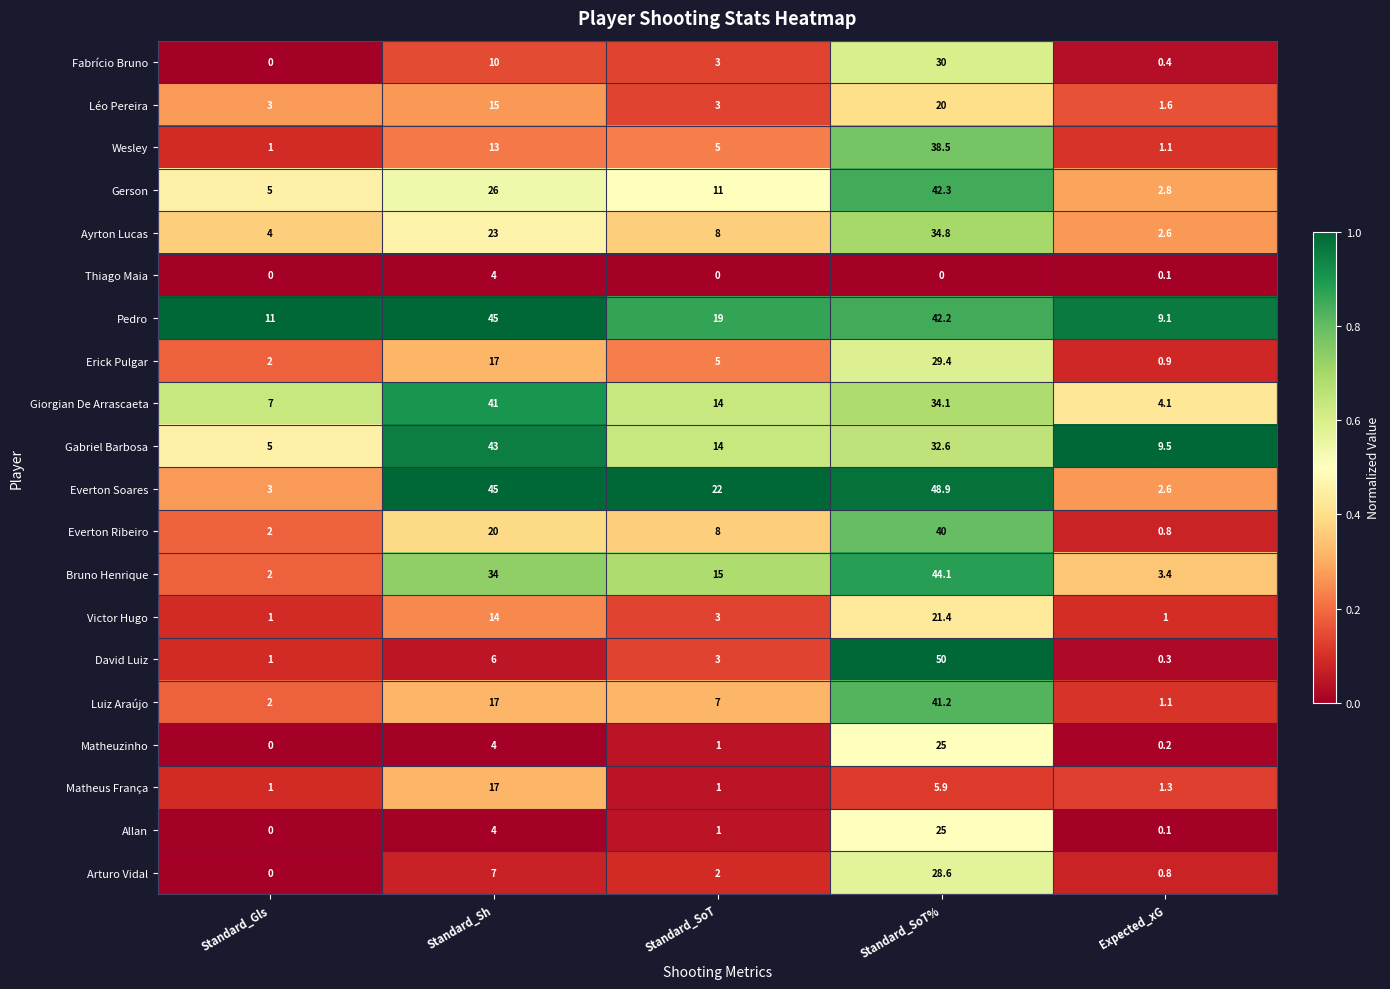

The value of Allan at Standard_Gls is 0.0. True or false?

True